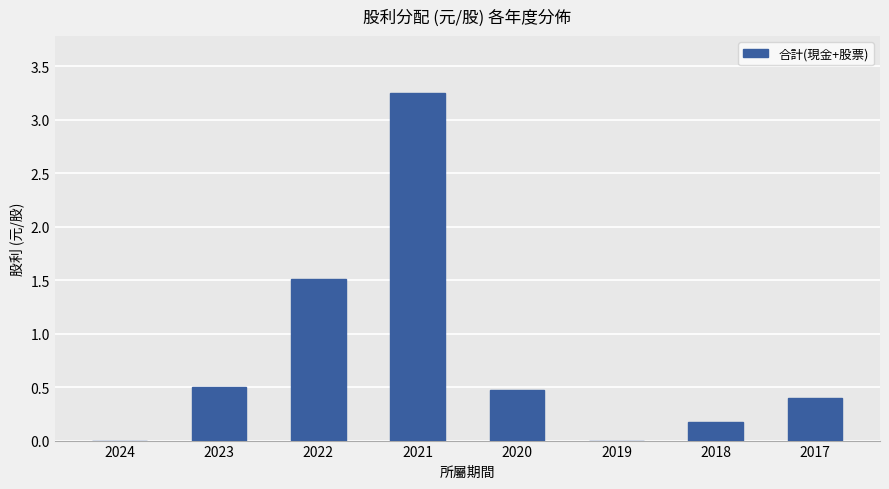

The value at 2020 is 0.2. True or false?

False